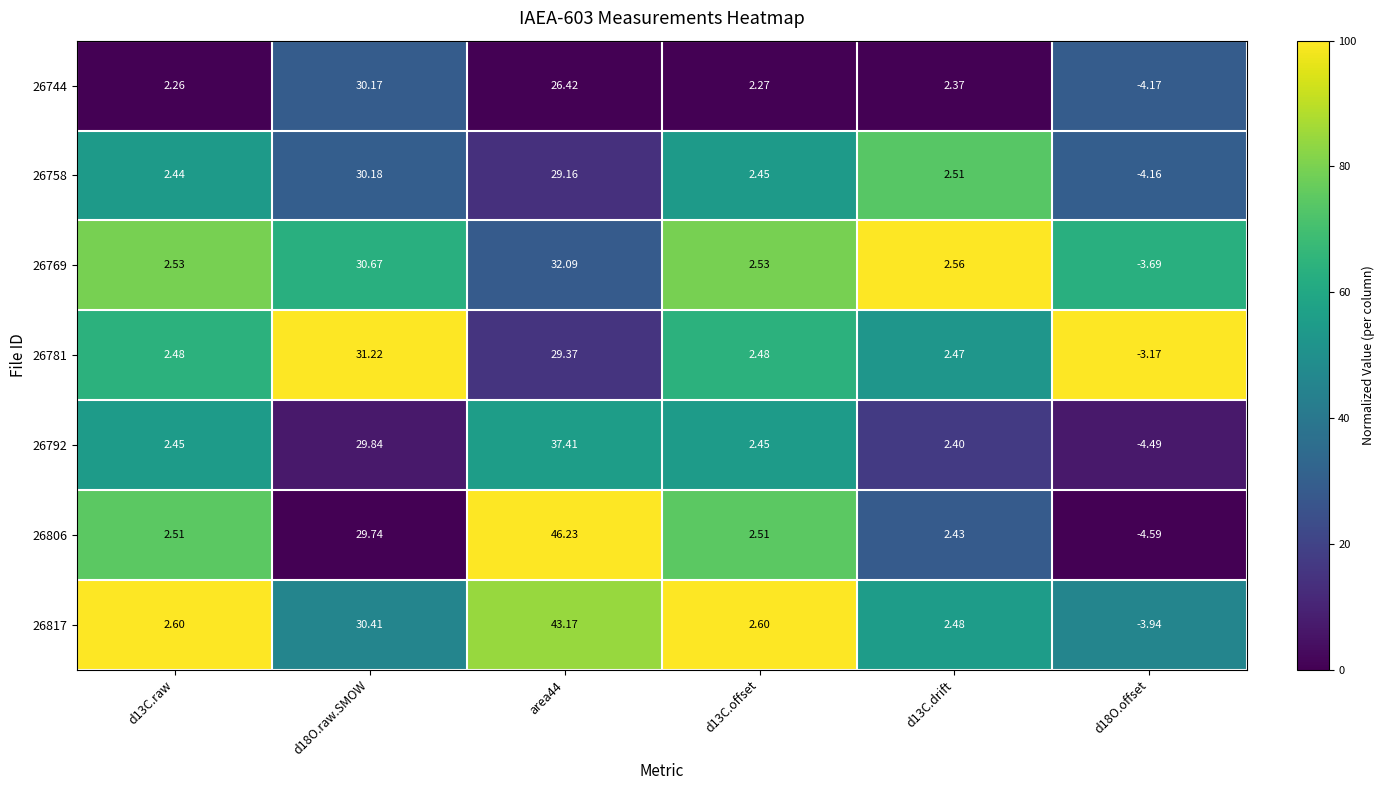

Is the value of 26817 at d18O.offset greater than the value of 26744 at d18O.offset?

Yes